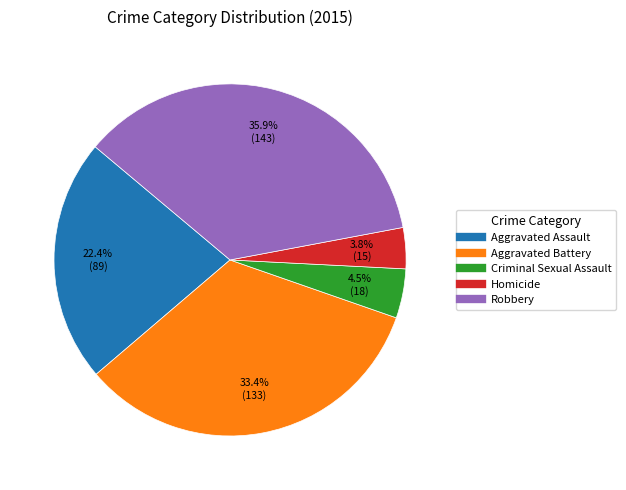

Does Aggravated Assault represent more than half of the total?

No